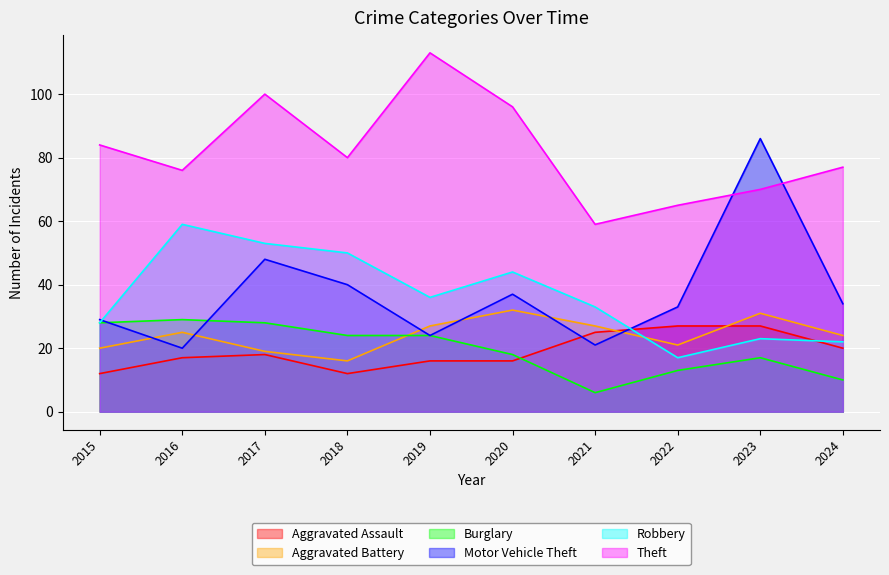

Which has a higher value, 2017 or 2024?

2024